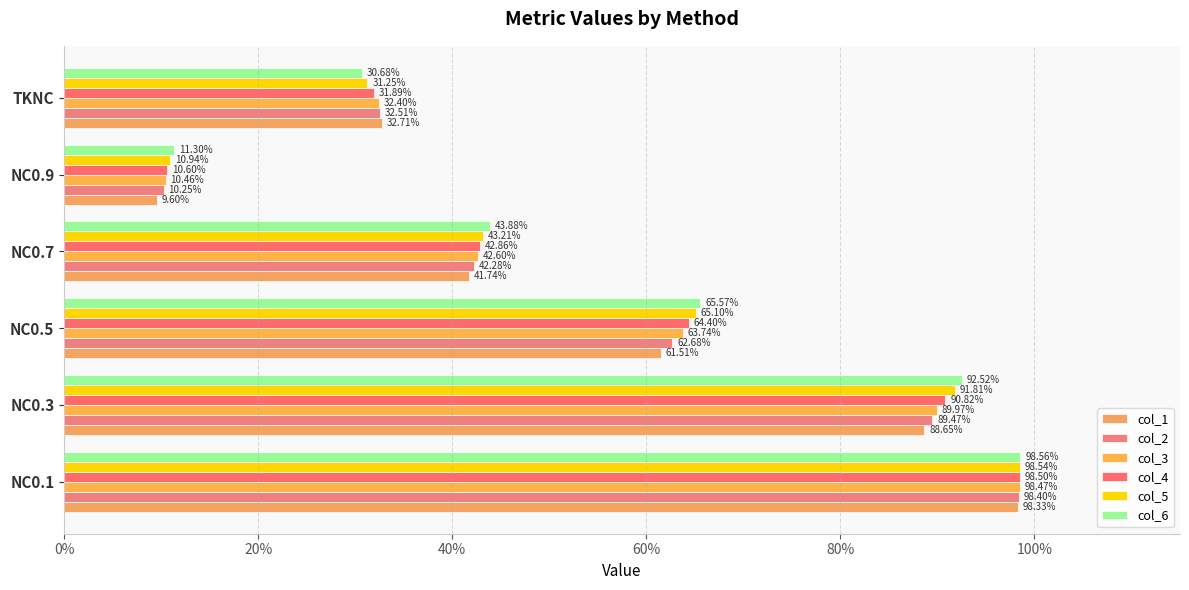

What is the greatest value displayed?

1.0